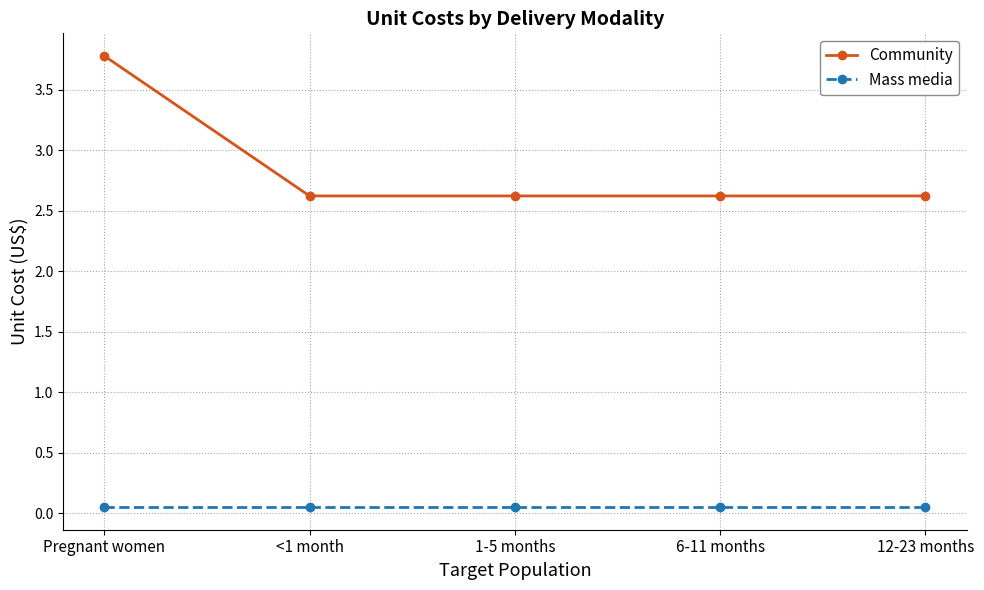

True or false: Community and Mass media intersect in this chart.

False